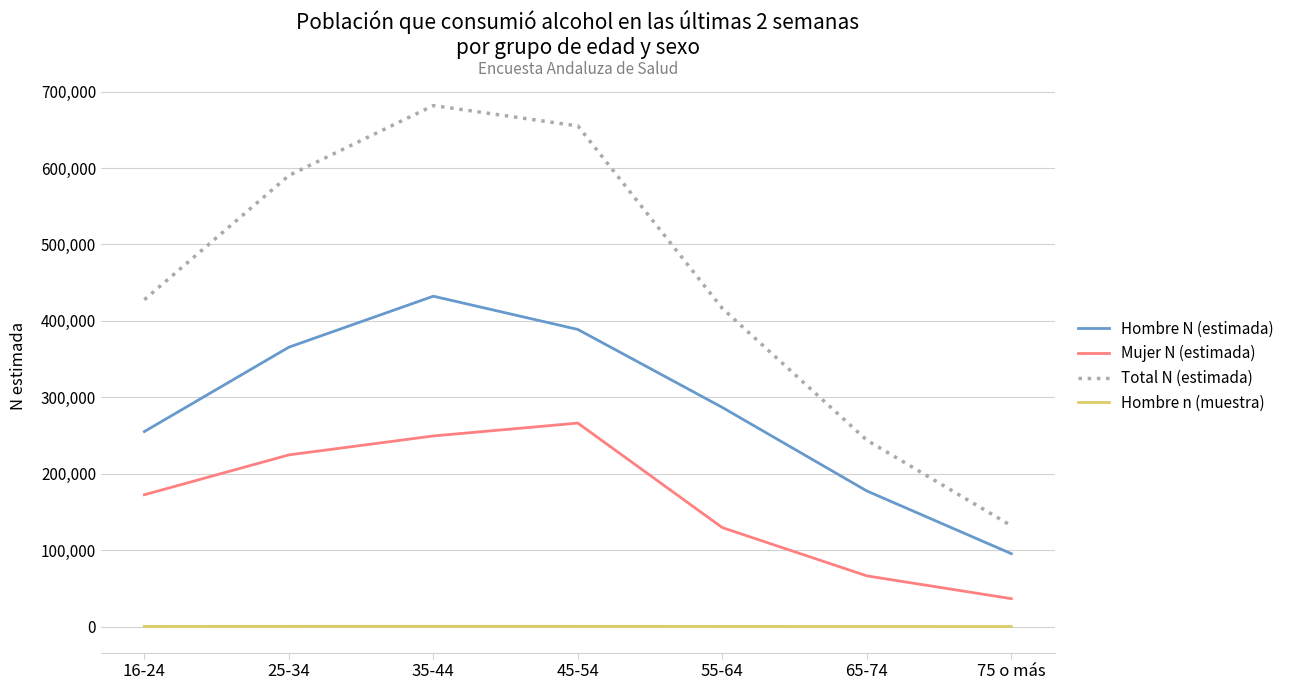

How many categories are shown in the chart?

7